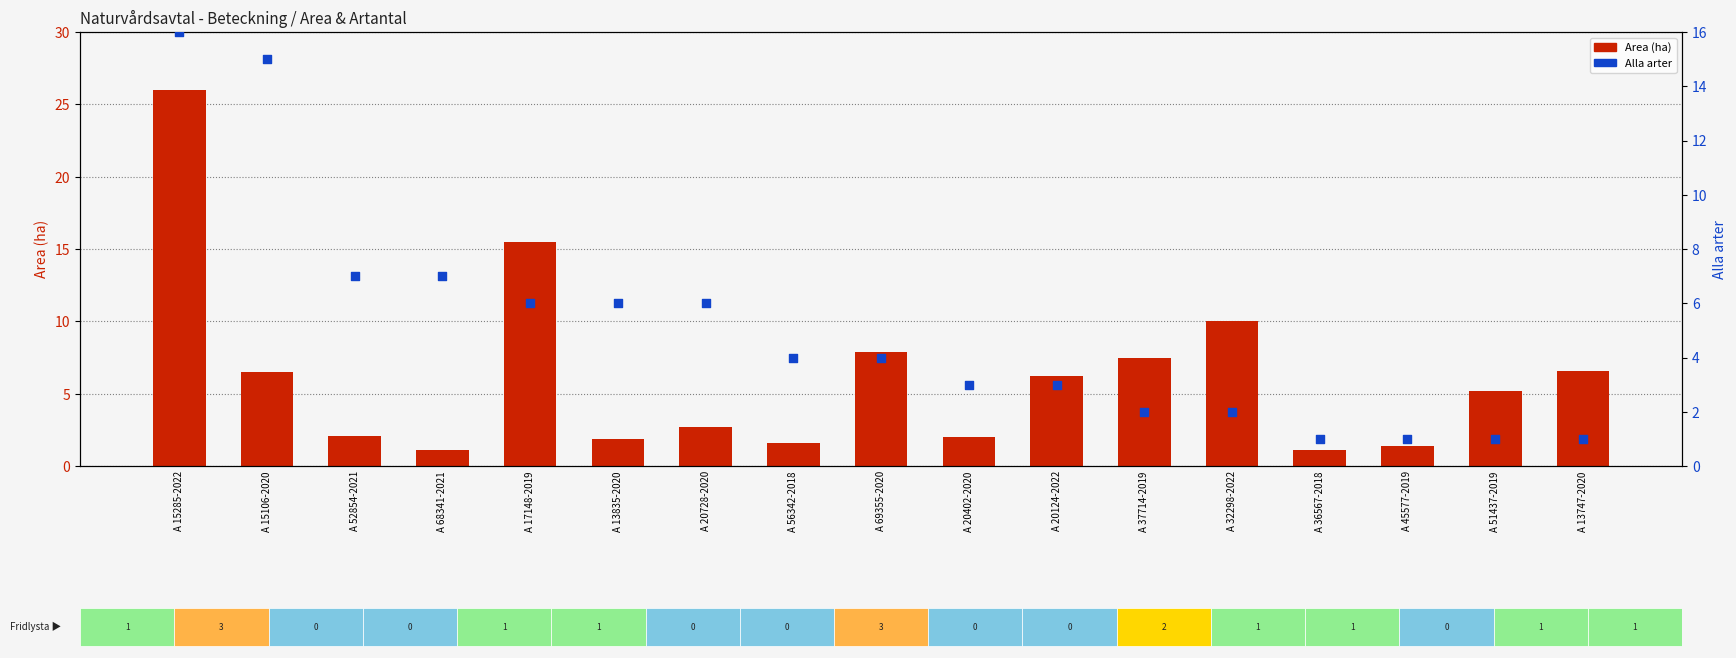

What are all the series names shown in the legend?

Area (ha), Alla arter